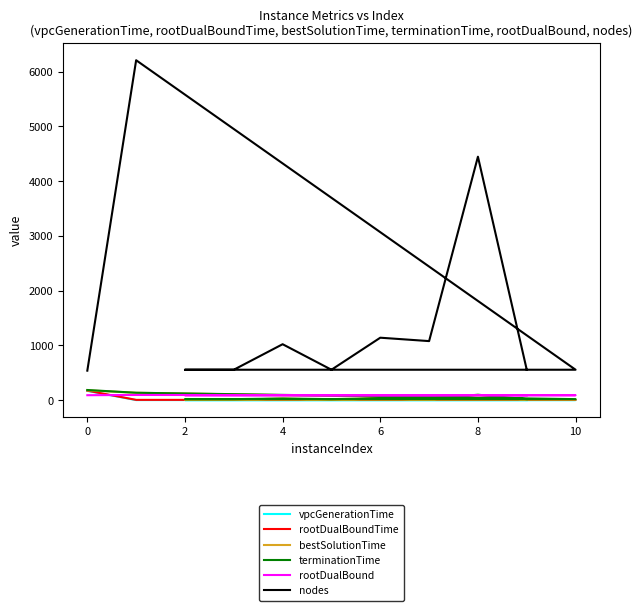

What is the maximum value shown in the chart?

6208.0